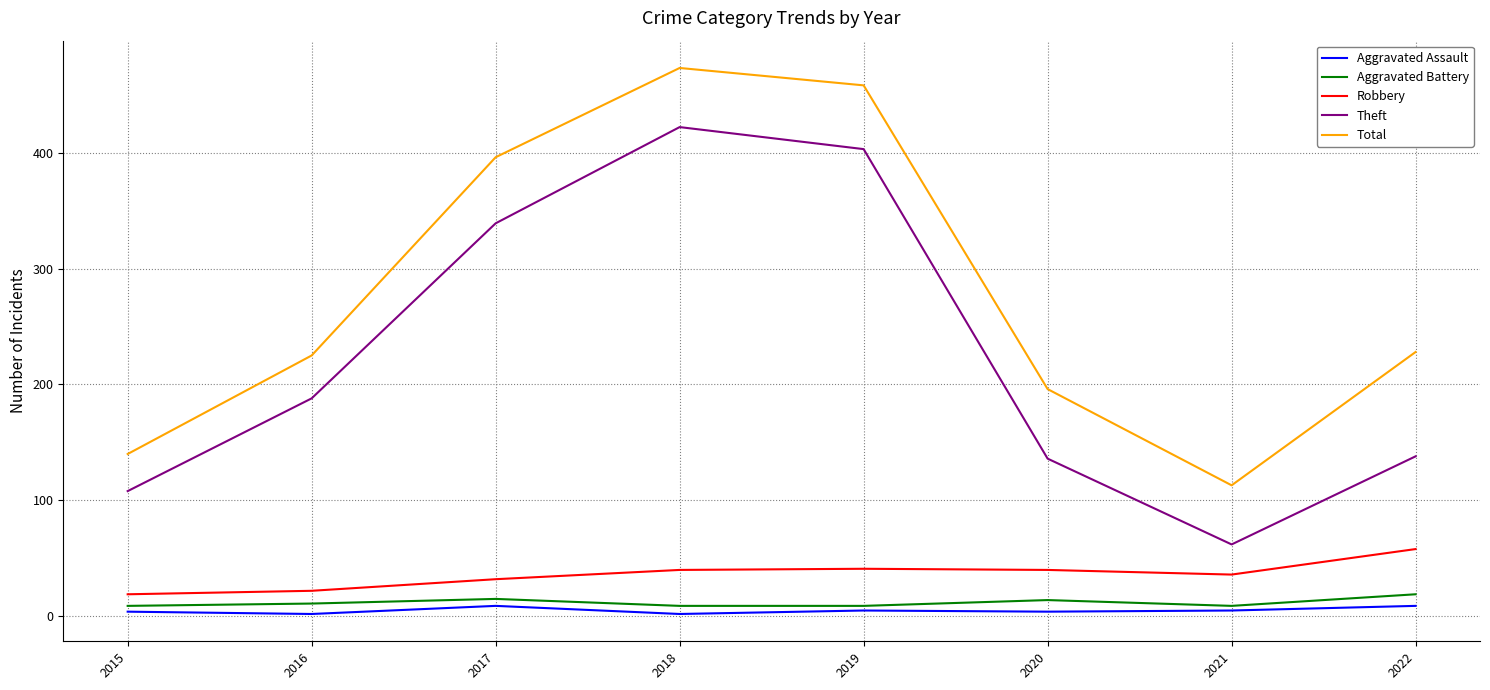

What is the greatest value displayed?

473